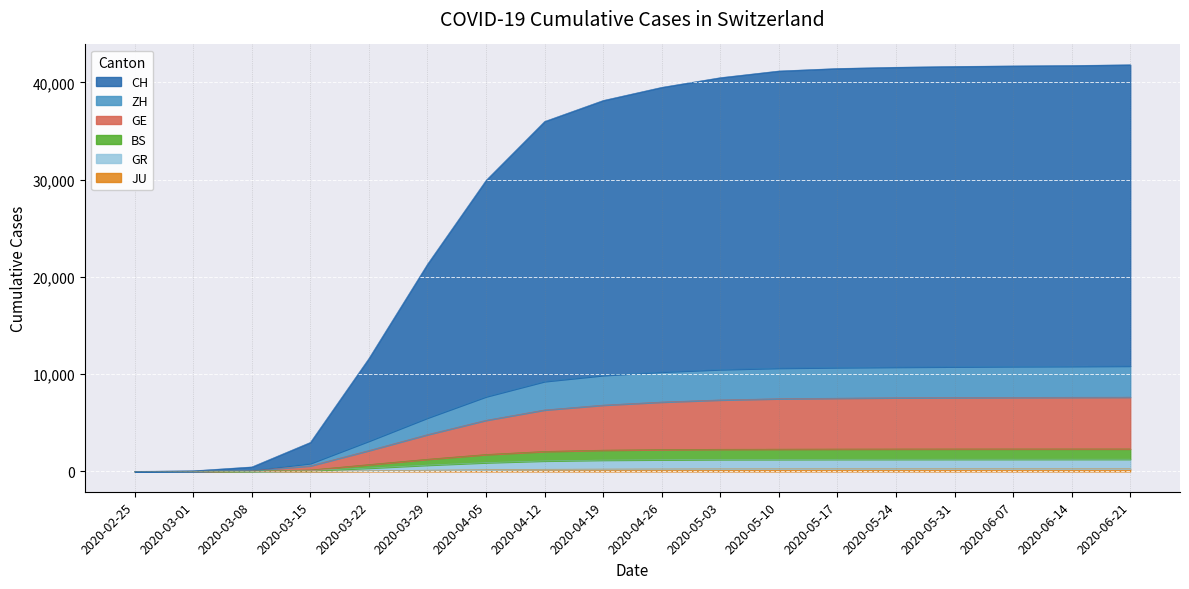

At which label is BS closest to 625?

2020-03-29